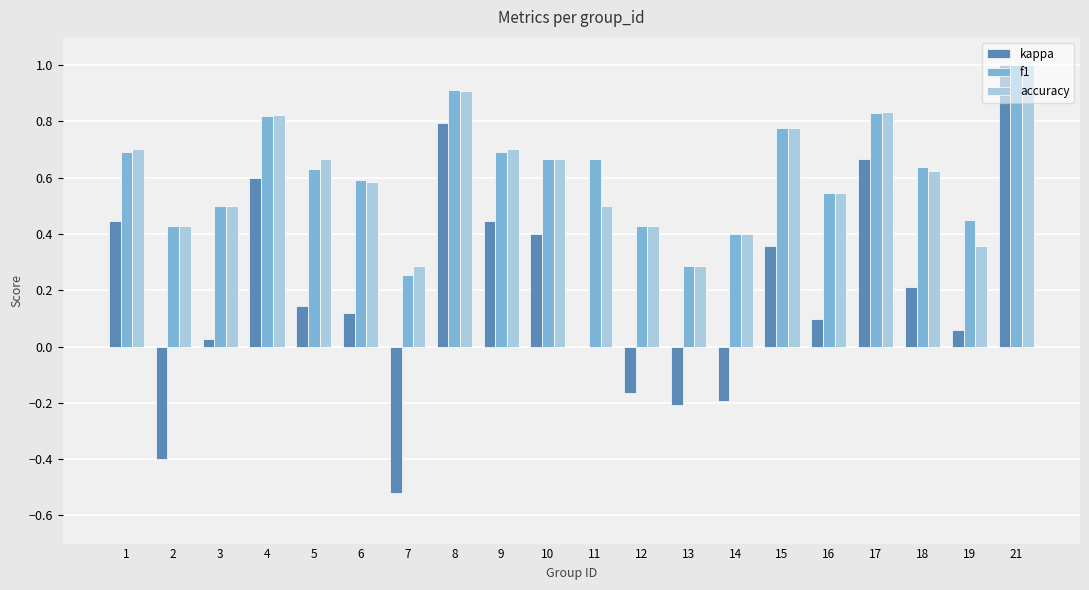

What are all the series names shown in the legend?

kappa, f1, accuracy